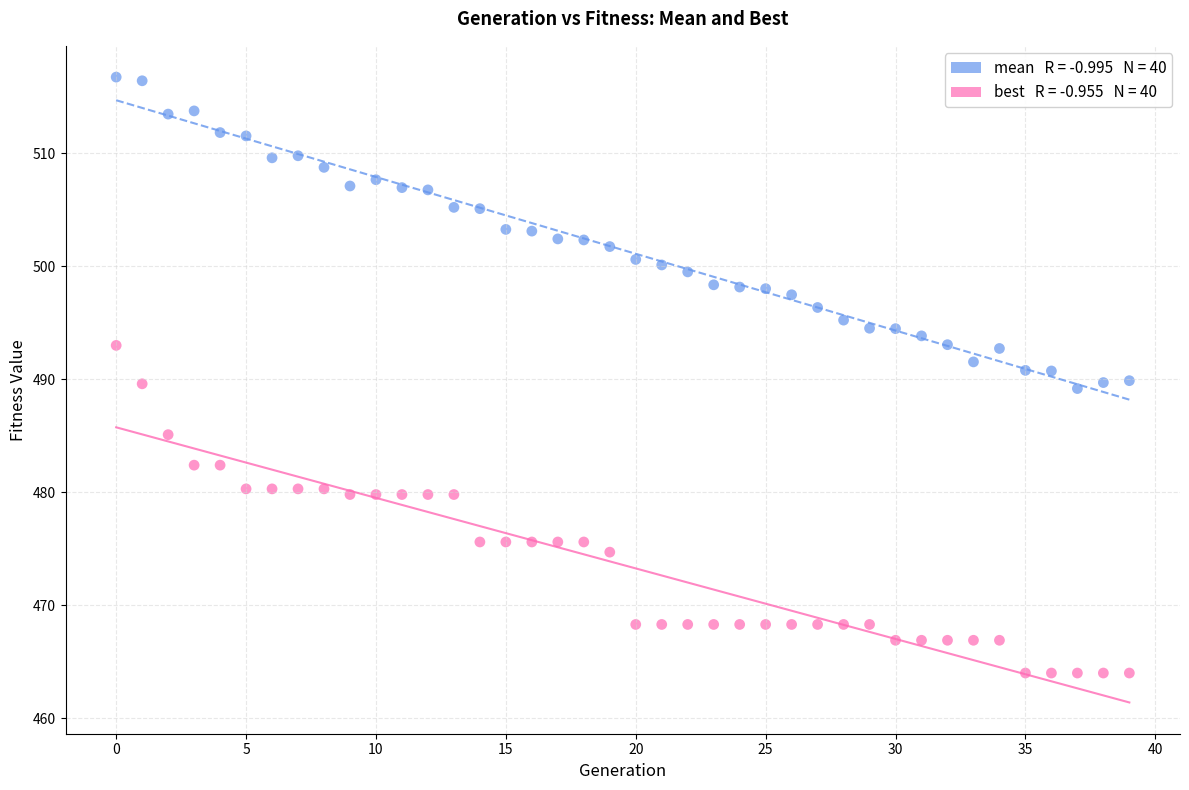

Across all data points, what is the range of Y values (max minus min)?

52.7